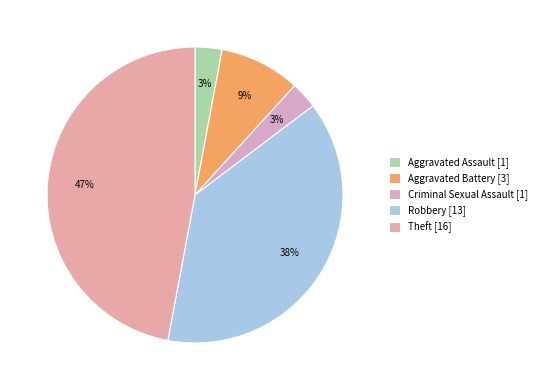

Count the number of slices in the pie.

5